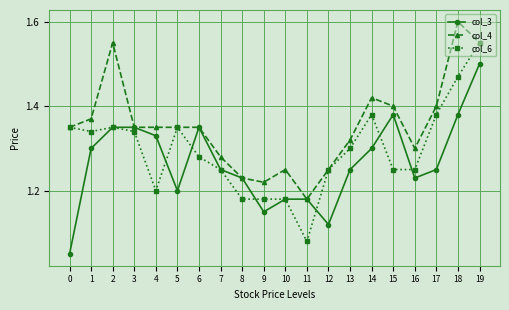

After their last crossing, which series has the higher values: col_6 or col_3?

col_6